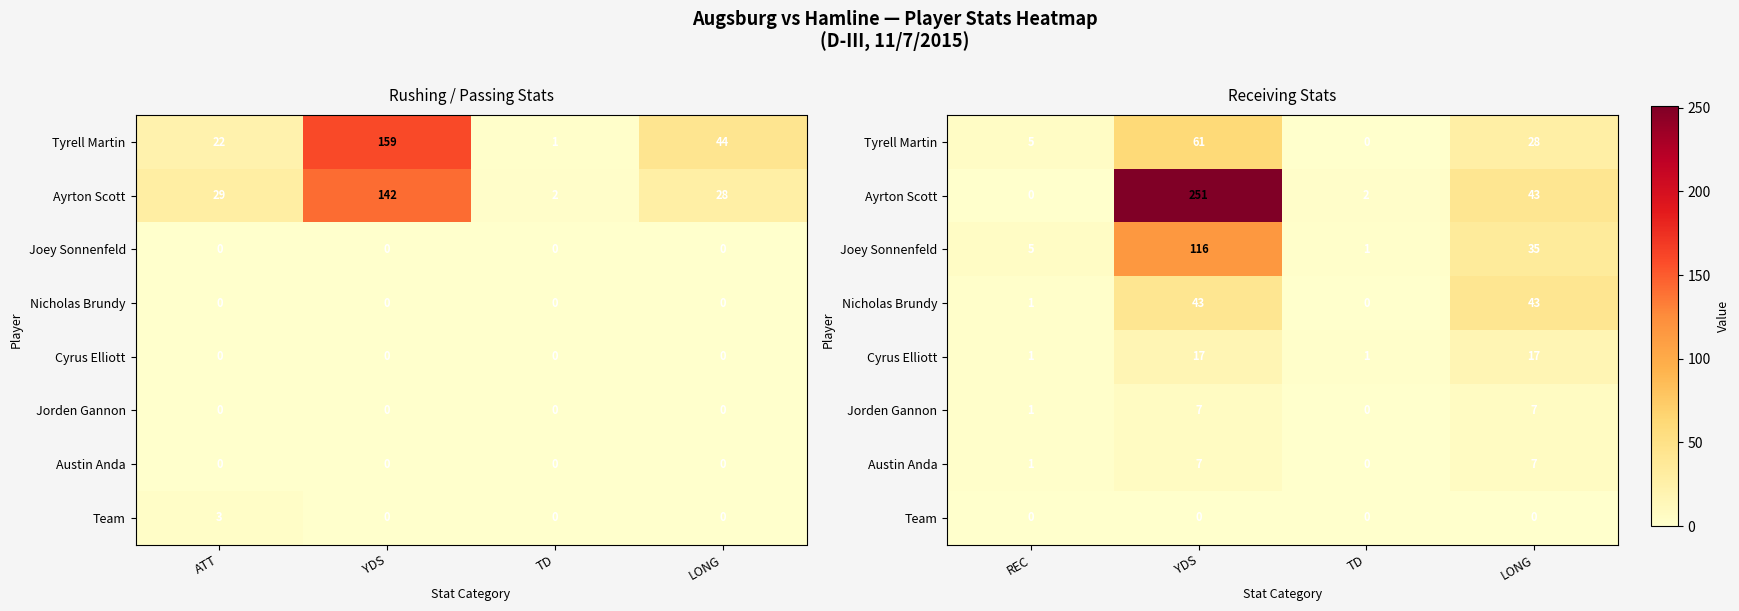

Which has a higher value, TD or LONG?

LONG